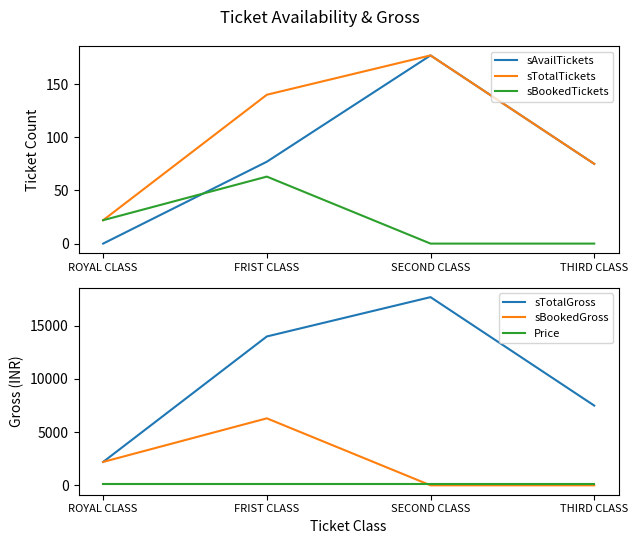

What is the difference between the maximum and second lowest values in the sBookedGross series?

6300